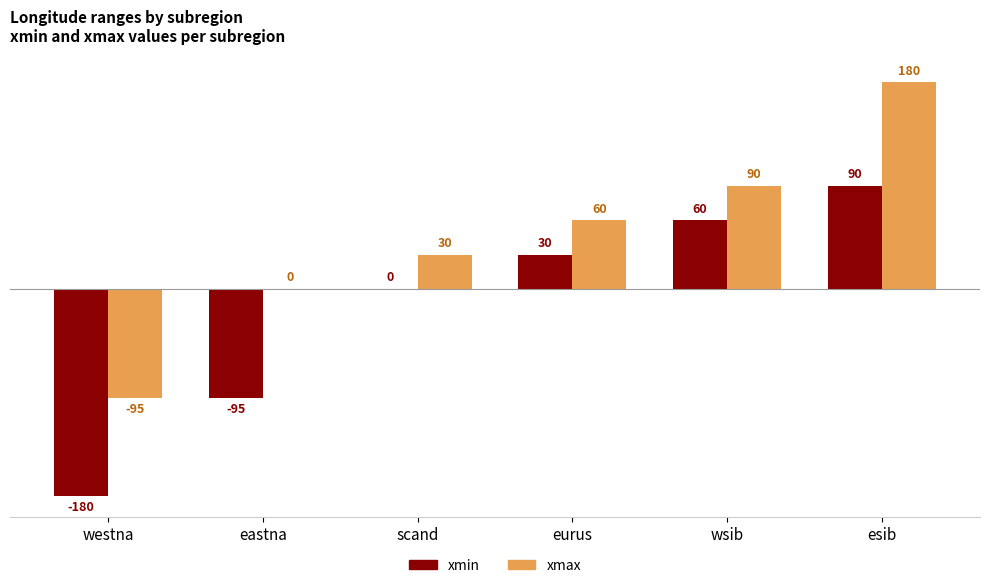

Which series changed the most between westna and eastna?

xmax